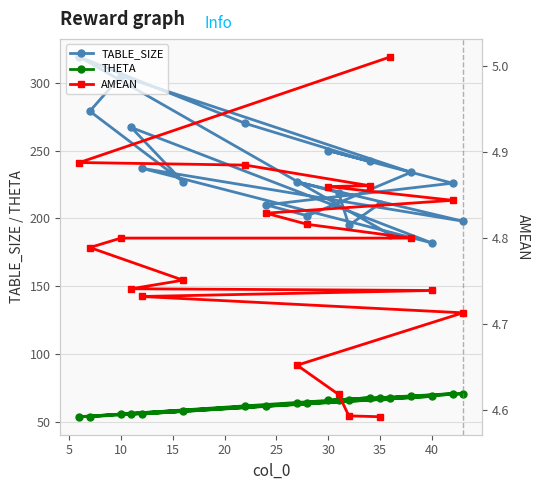

What is the approximate value of THETA at 35?

68